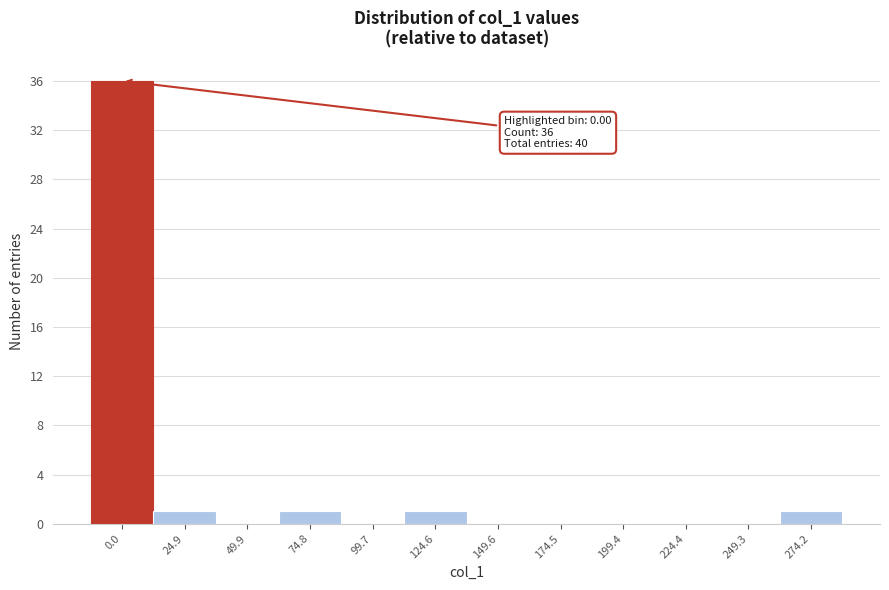

Reading left to right, extract all data points from this chart.

0.0=36	24.9=1	49.9=0	74.8=1	99.7=0	124.6=1	149.6=0	174.5=0	199.4=0	224.4=0	249.3=0	274.2=1